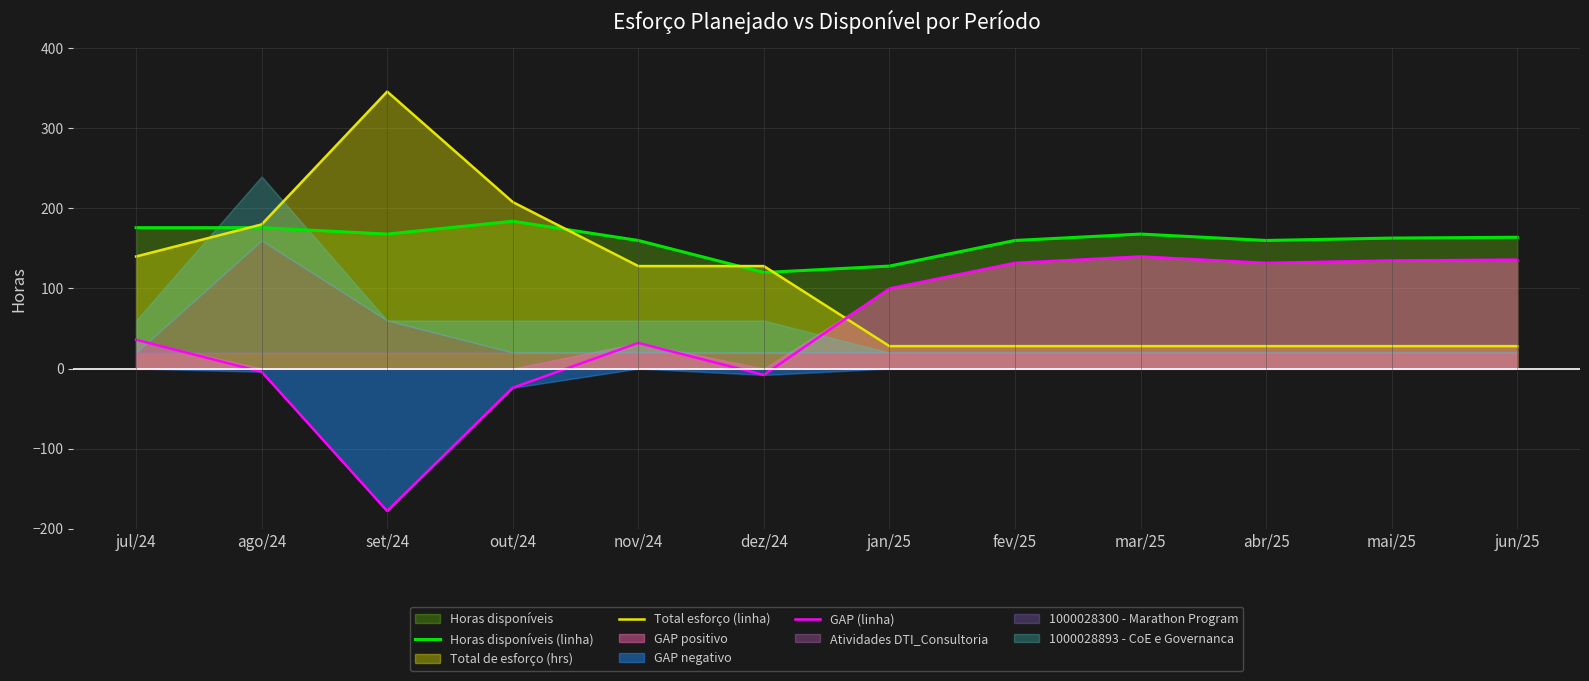

What is the label of the 5th point from the right?

fev/25